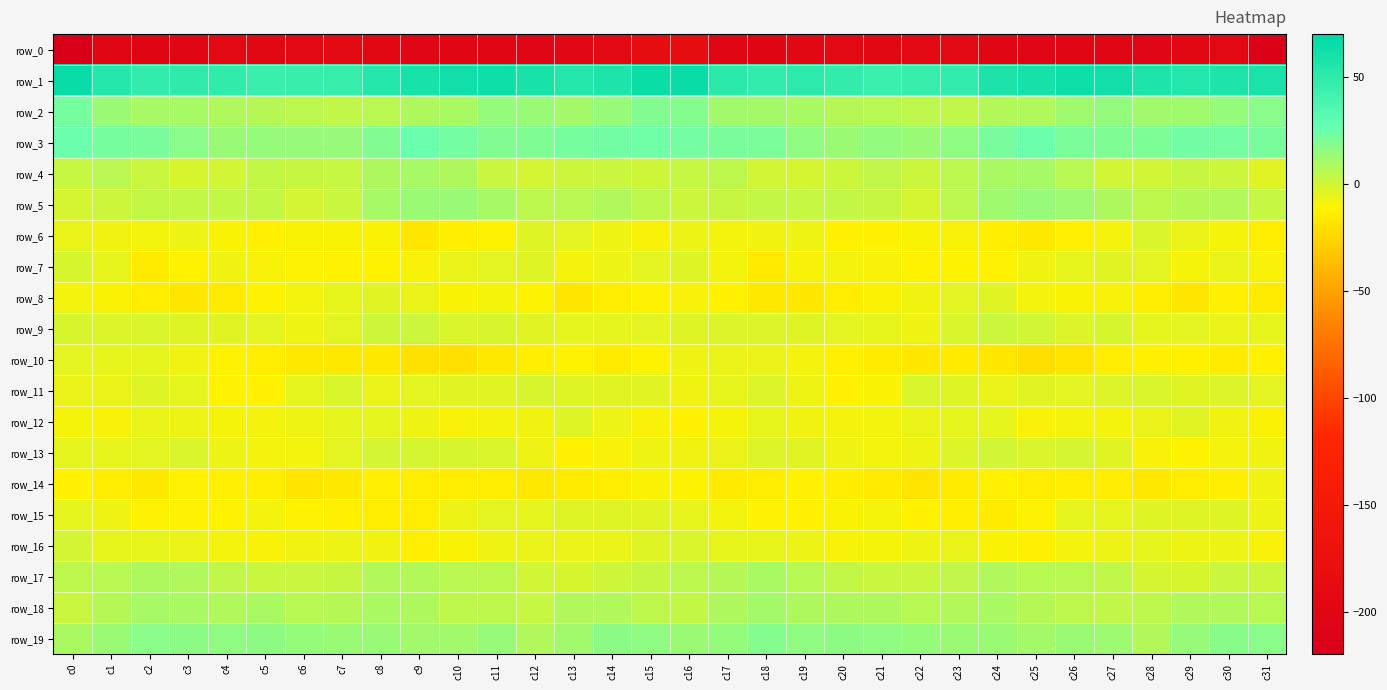

Which series has the largest total across all categories?

row_1